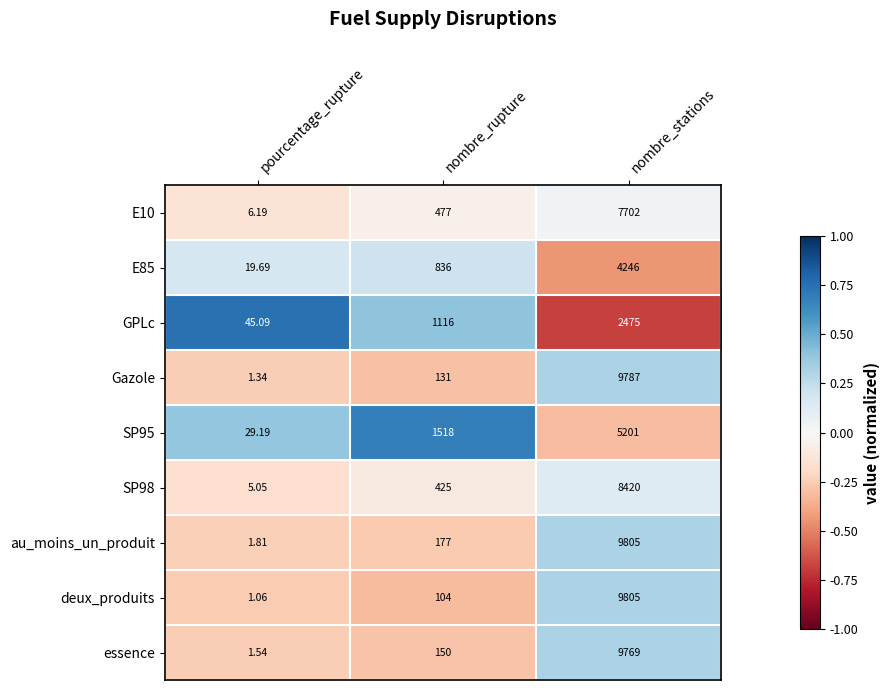

How many distinct data groups are displayed?

9